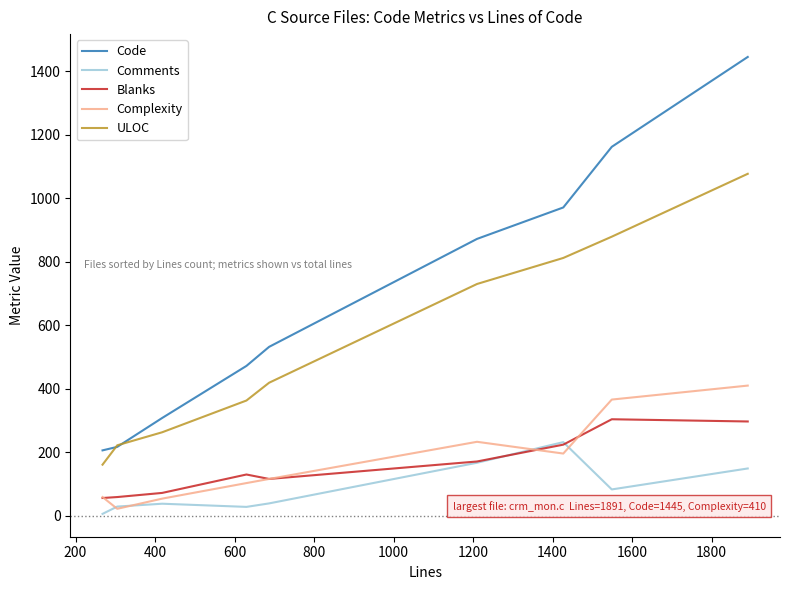

True or false: ULOC and Comments cross at least once.

False